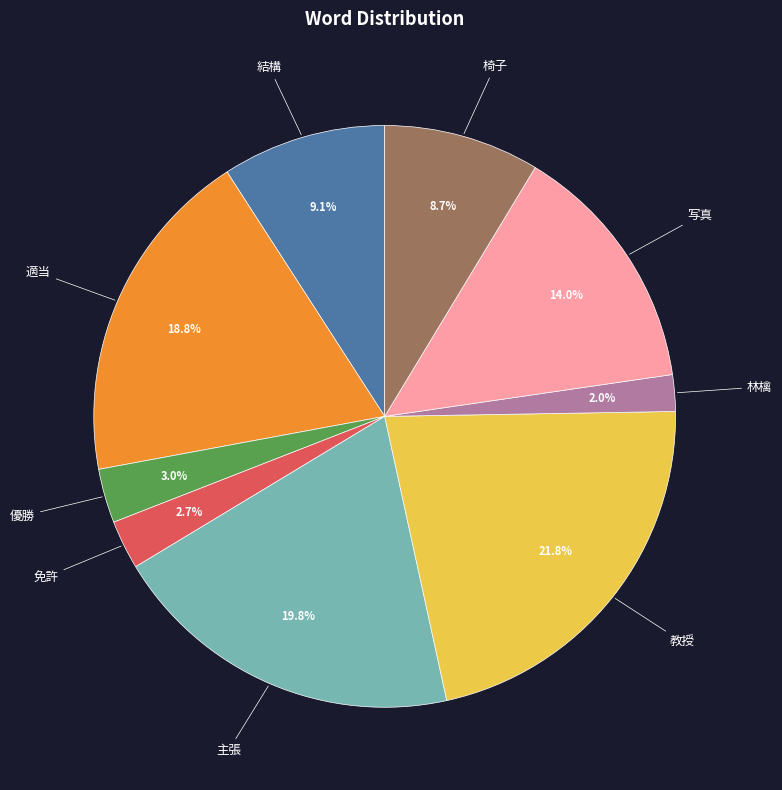

Count the number of slices in the pie.

9